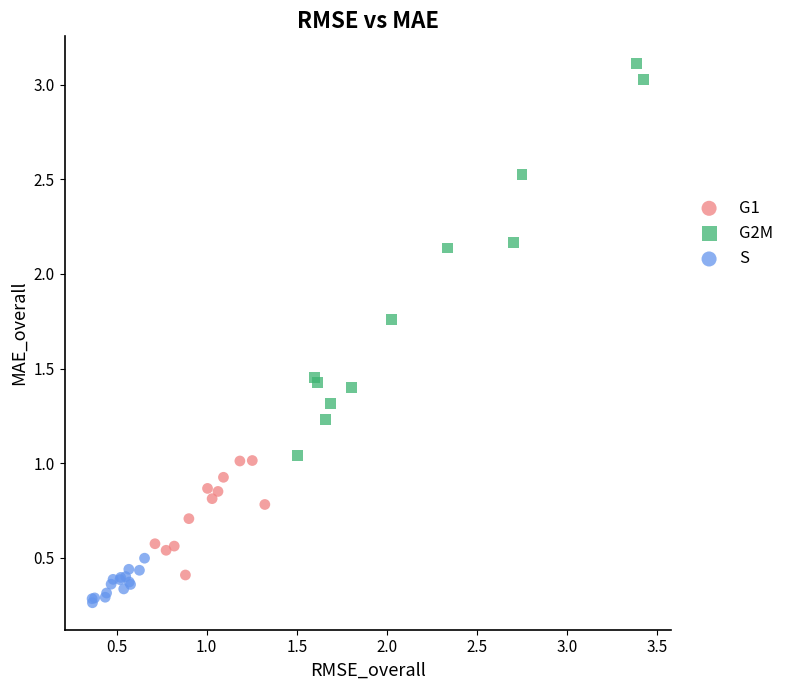

Which series reaches the maximum Y coordinate?

G2M